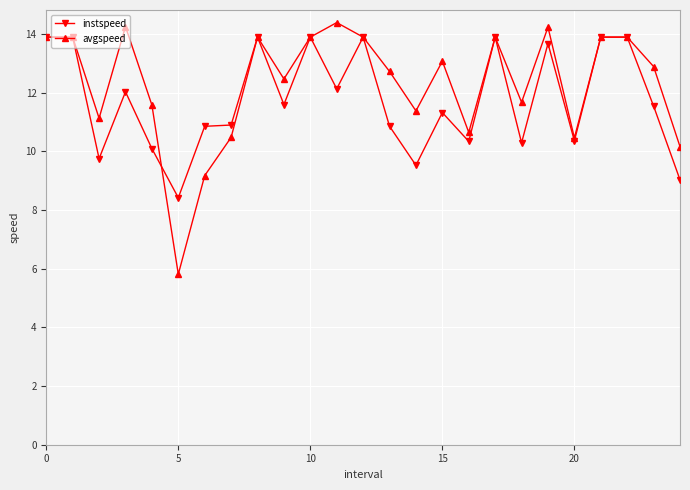

How many lines are shown in the chart?

2